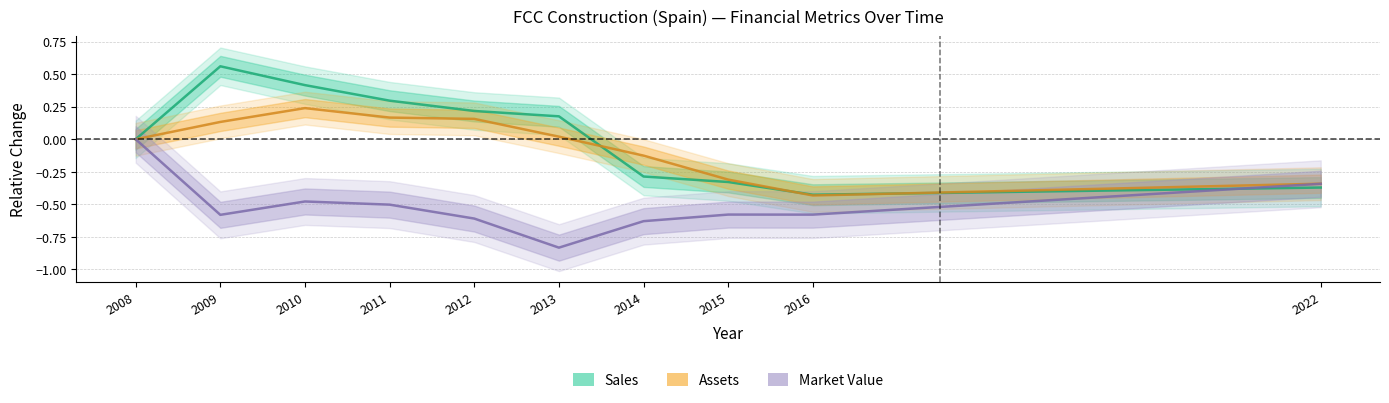

Reading left to right, extract all data points from this chart.

Sales: 2008=0.0	2009=0.6	2010=0.4	2011=0.3	2012=0.2	2013=0.2	2014=-0.3	2015=-0.3	2016=-0.4	2022=-0.4
Assets: 2008=0.0	2009=0.1	2010=0.2	2011=0.2	2012=0.2	2013=0.0	2014=-0.1	2015=-0.3	2016=-0.4	2022=-0.3
Market Value: 2008=0.0	2009=-0.6	2010=-0.5	2011=-0.5	2012=-0.6	2013=-0.8	2014=-0.6	2015=-0.6	2016=-0.6	2022=-0.3